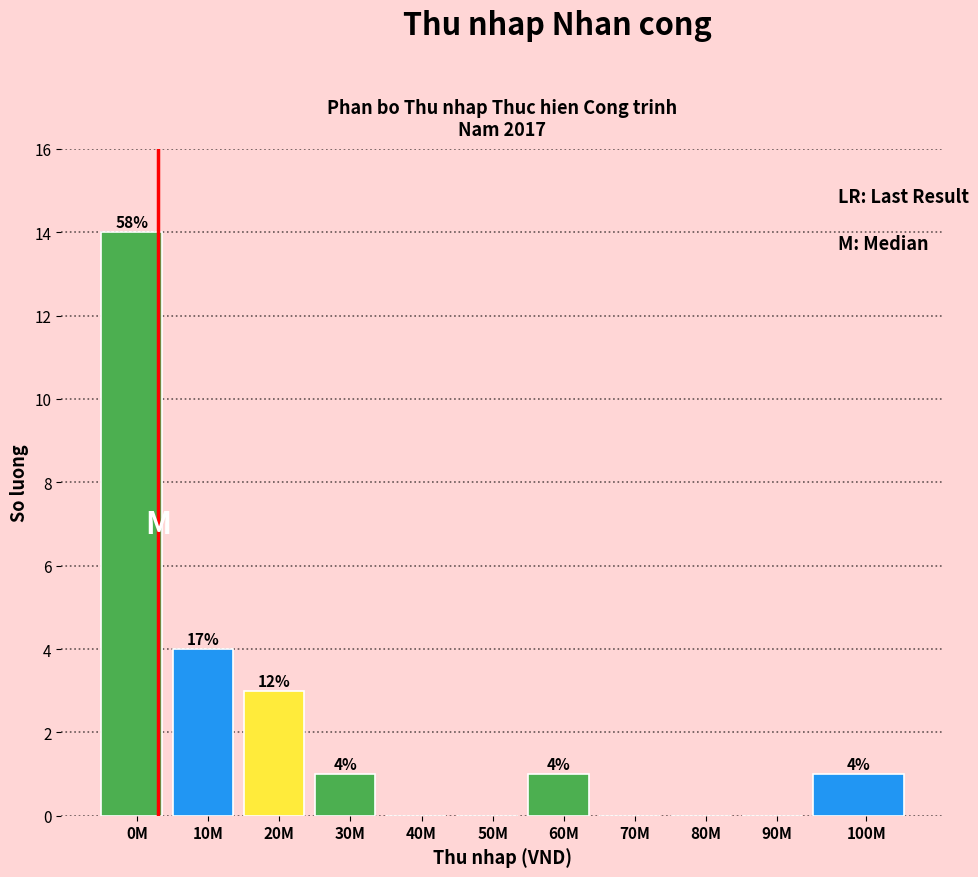

Reading left to right, list all the values displayed in this chart.

0M=14	10M=4	20M=3	30M=1	40M=0	50M=0	60M=1	70M=0	80M=0	90M=0	100M=1